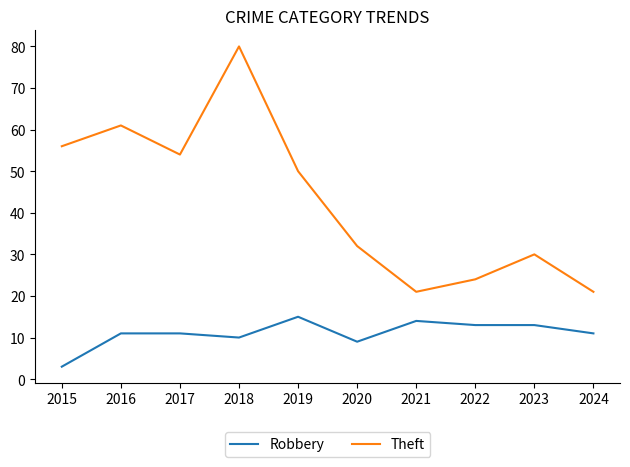

At how many categories does at least one series exceed 41?

5